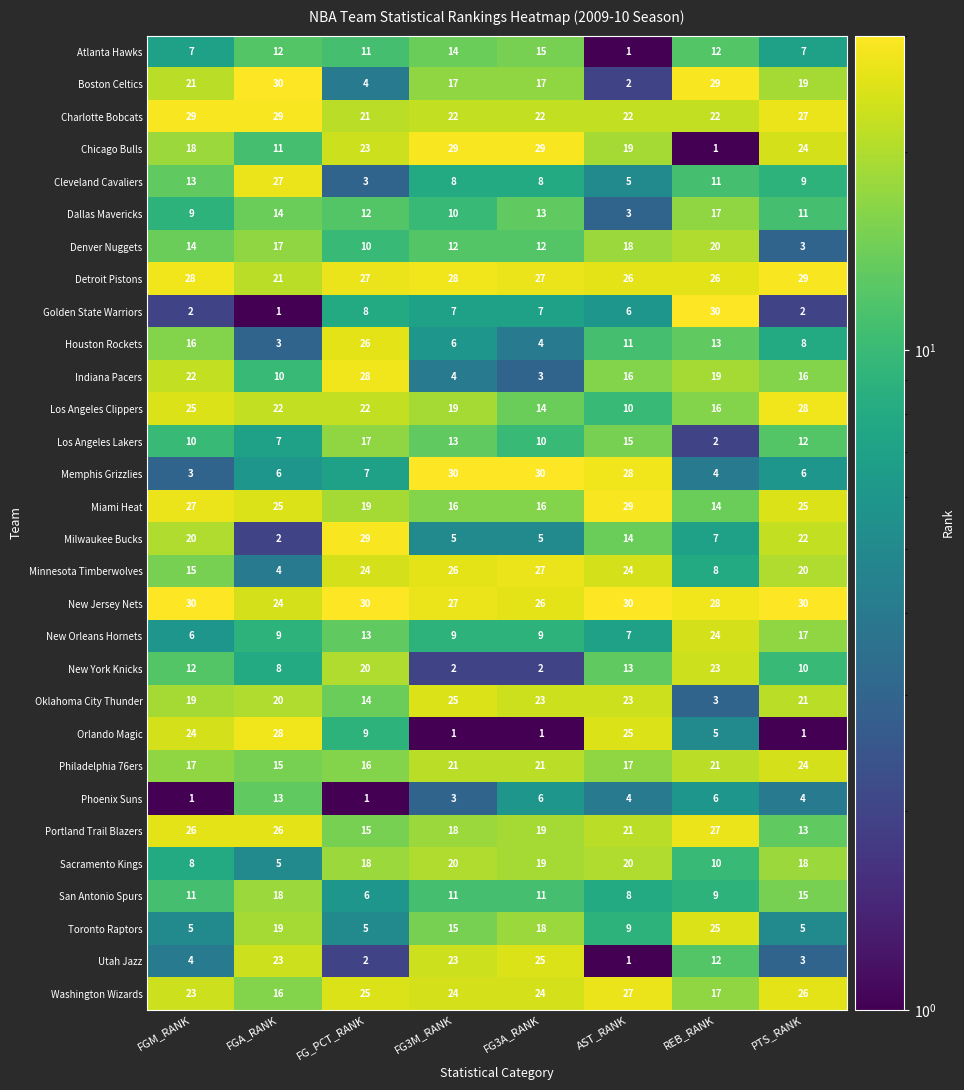

What is the average value of the Indiana Pacers series?

15